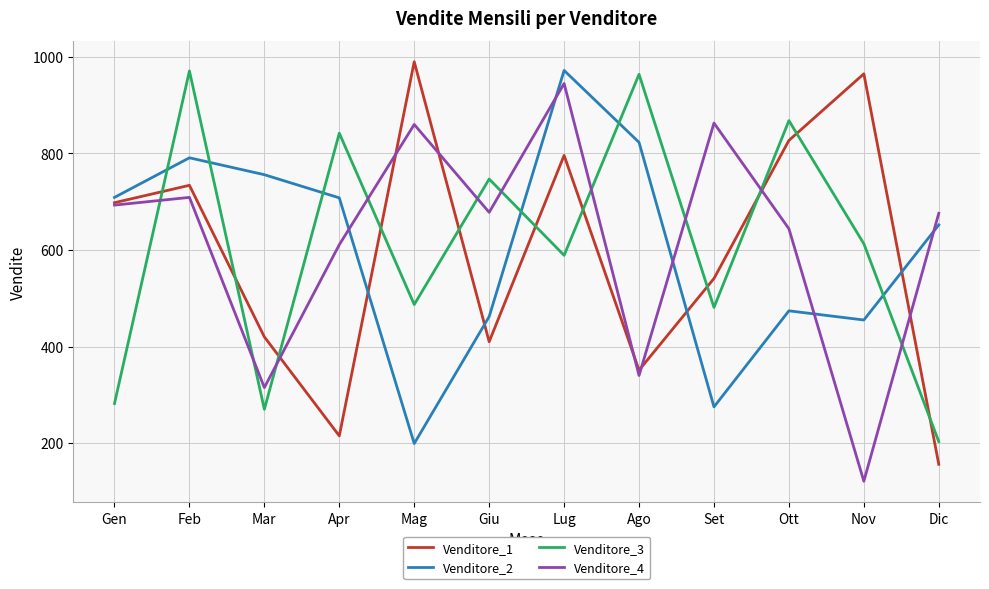

True or false: Venditore_1 and Venditore_2 intersect in this chart.

True